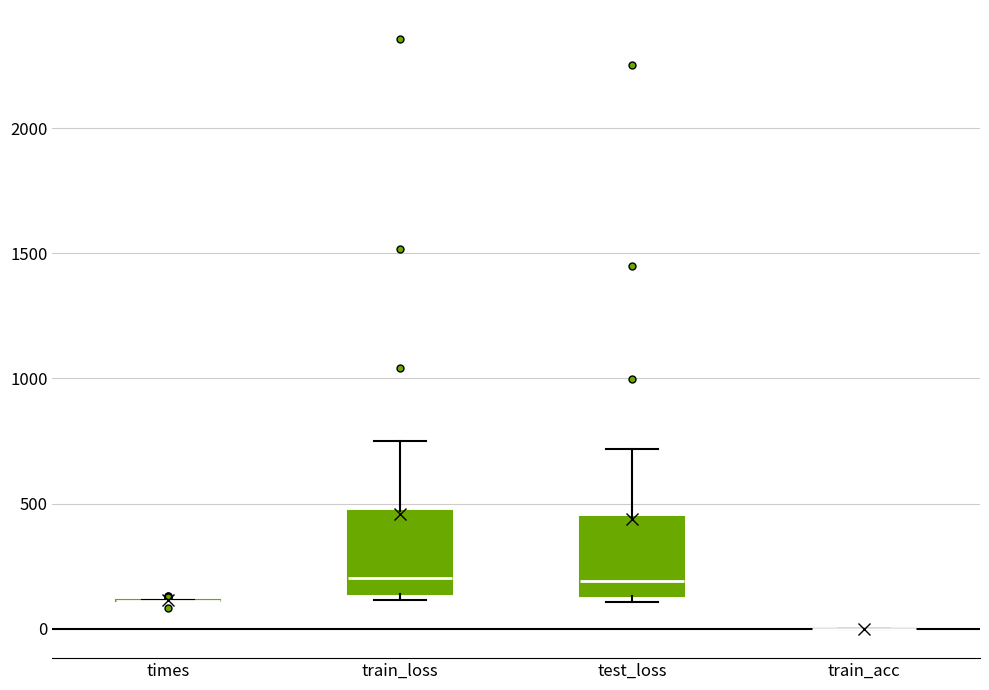

Reading left to right, transcribe this box plot: for each box, give where its median line is, the range the box spans, and where its two whiskers end, as read against the y-axis. The values are not printed on the chart, so give them approximately, as read against the axis.

times: box collapsed to a line at 100, whiskers 100 to 100
train_loss: median 200, box 150 to 450, whiskers 100 to 750
test_loss: median 200, box 150 to 450, whiskers 100 to 700
train_acc: box collapsed to a line at 0, whiskers 0 to 0